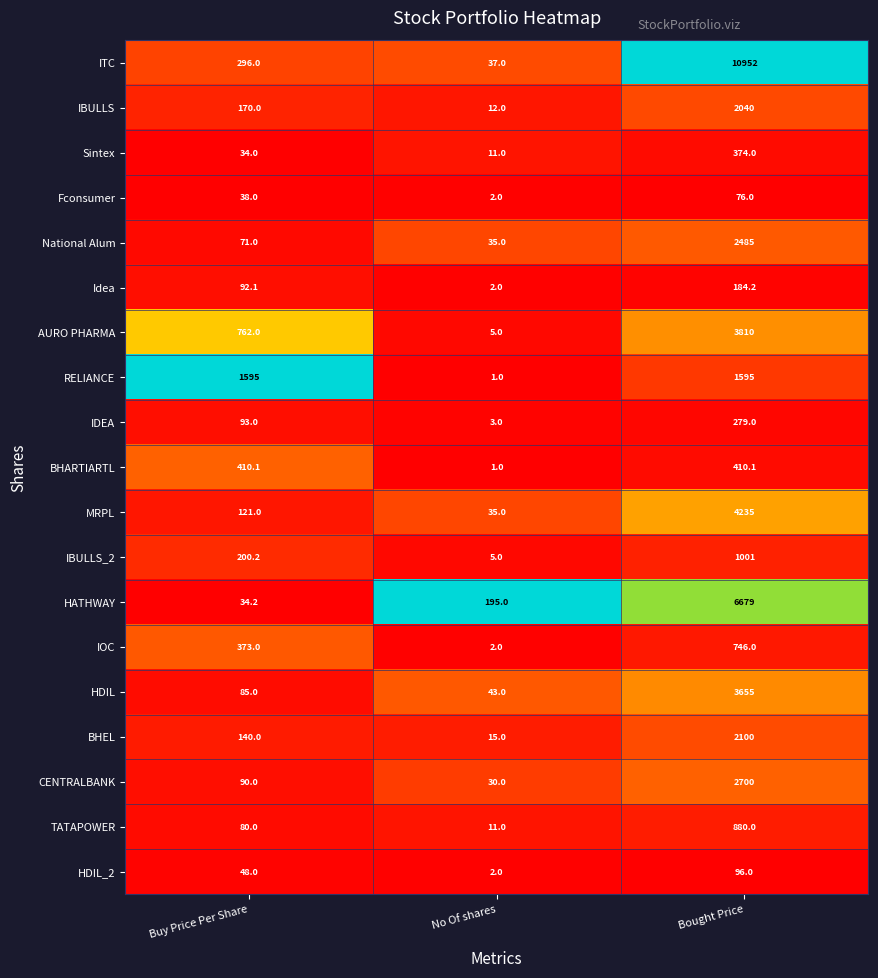

Rank the series by their maximum value, from highest to lowest.

ITC, HATHWAY, MRPL, AURO PHARMA, HDIL, CENTRALBANK, National Alum, BHEL, IBULLS, RELIANCE, IBULLS_2, TATAPOWER, IOC, BHARTIARTL, Sintex, IDEA, Idea, HDIL_2, Fconsumer